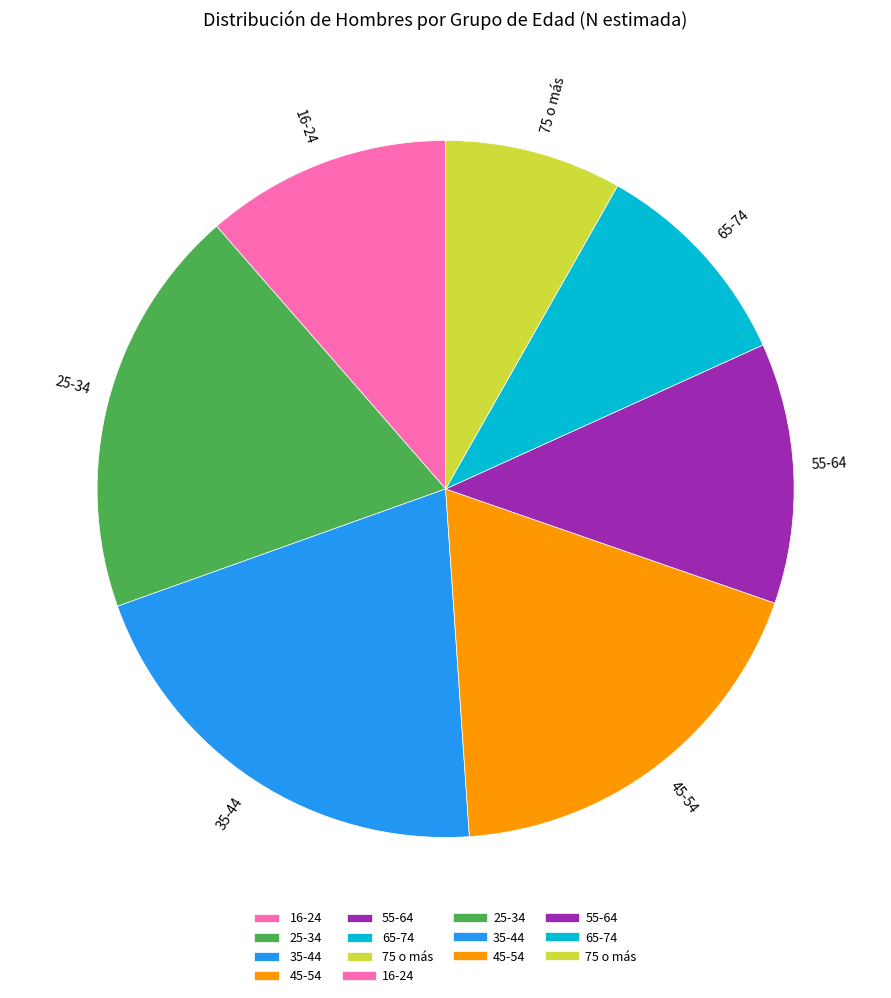

Which slice is the smallest?

75 o más